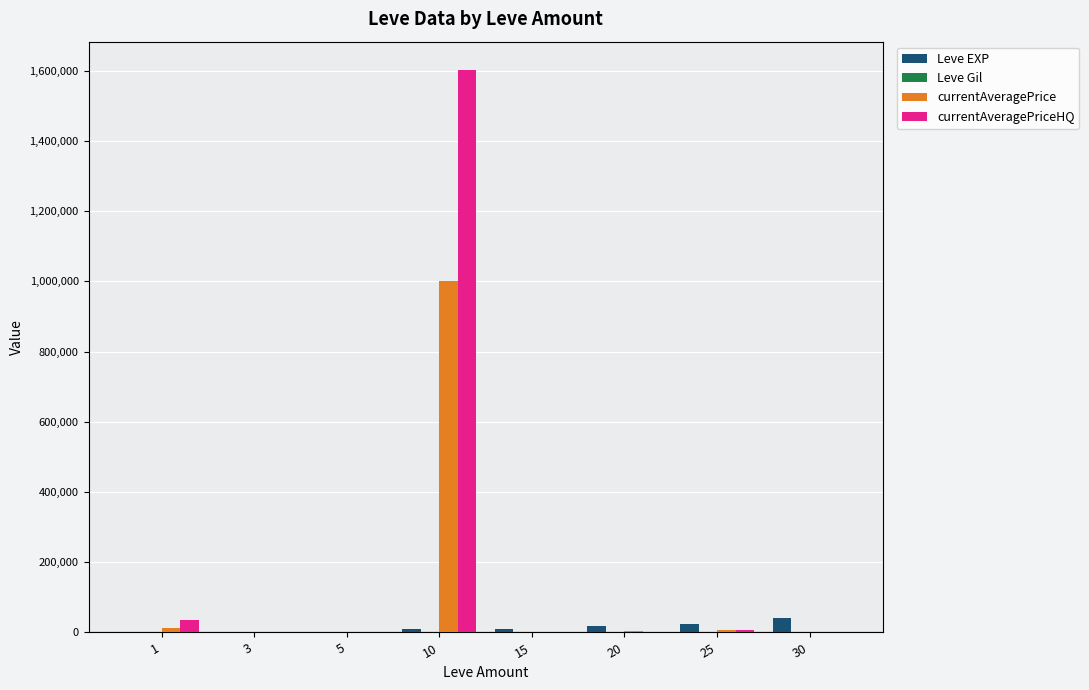

What is the greatest value displayed?

1602380